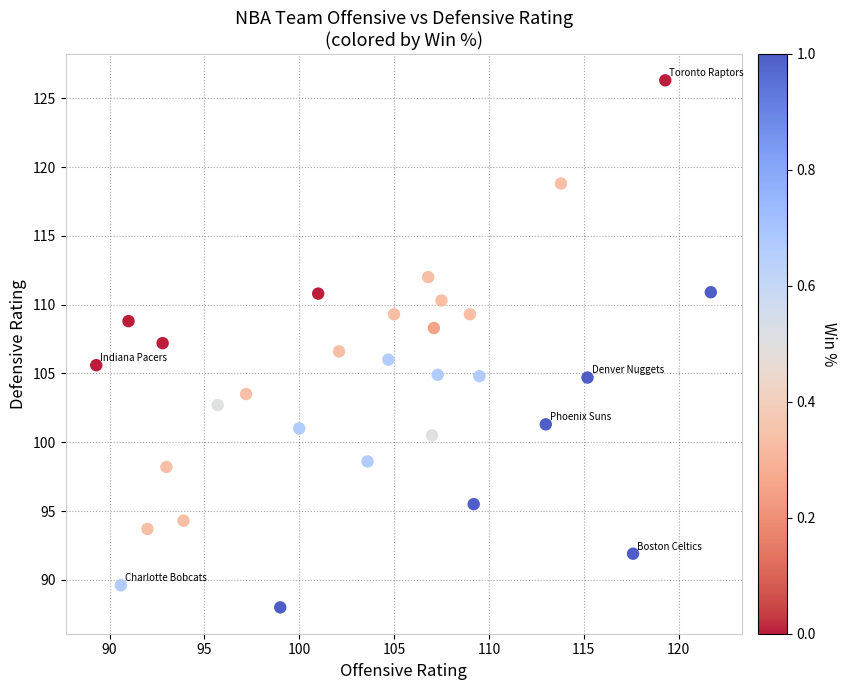

What is the range of X values (max minus min)?

32.4